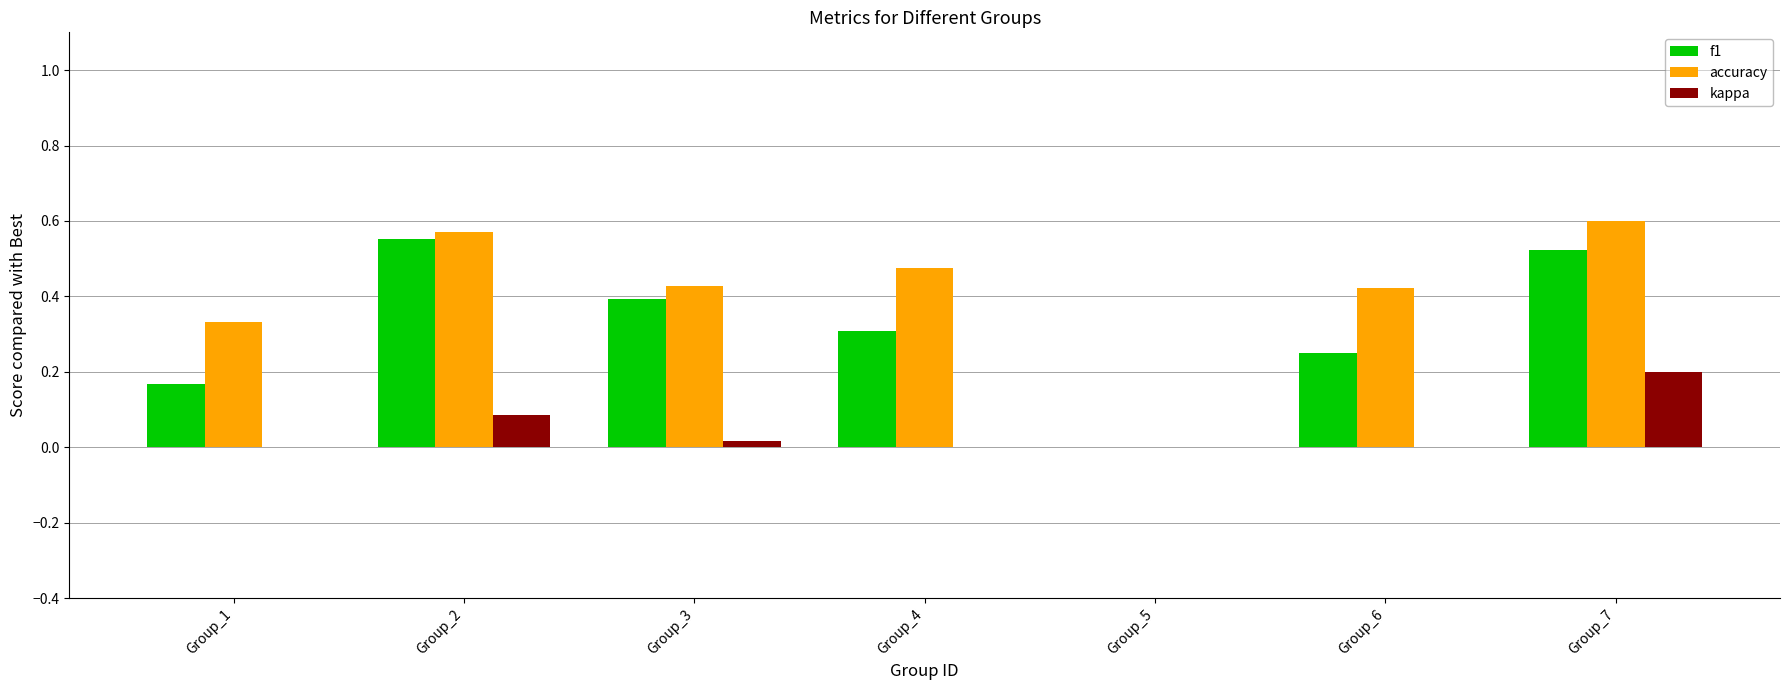

How many distinct data groups are displayed?

3